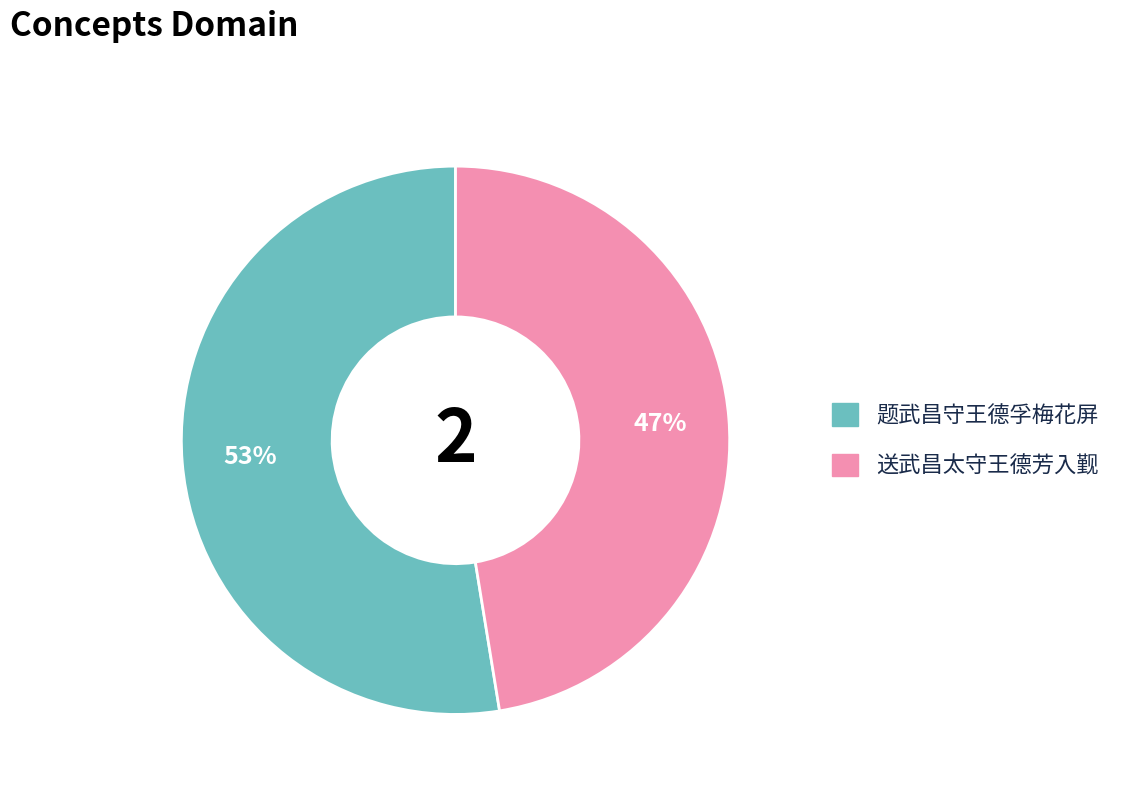

Do 题武昌守王德孚梅花屏 and 送武昌太守王德芳入觐 together represent more than half of the pie?

Yes